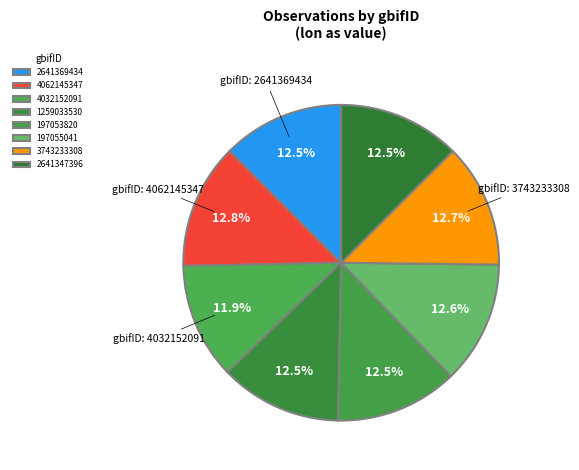

What is the smallest slice in the pie chart?

4032152091